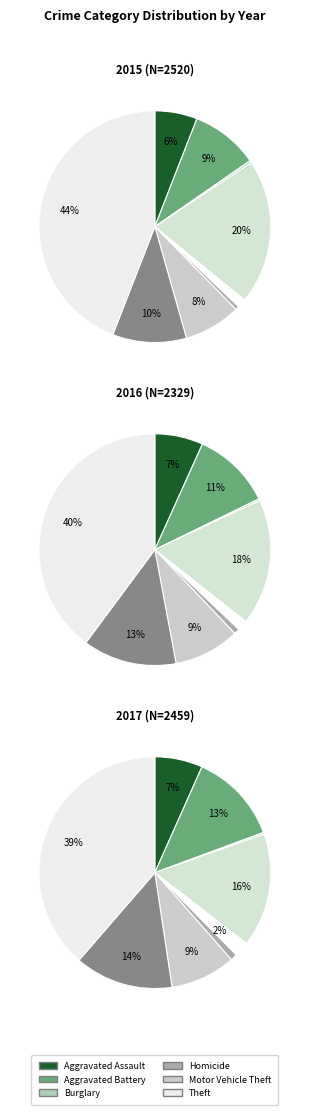

Between Aggravated Assault and Homicide, which series saw the biggest shift?

2017